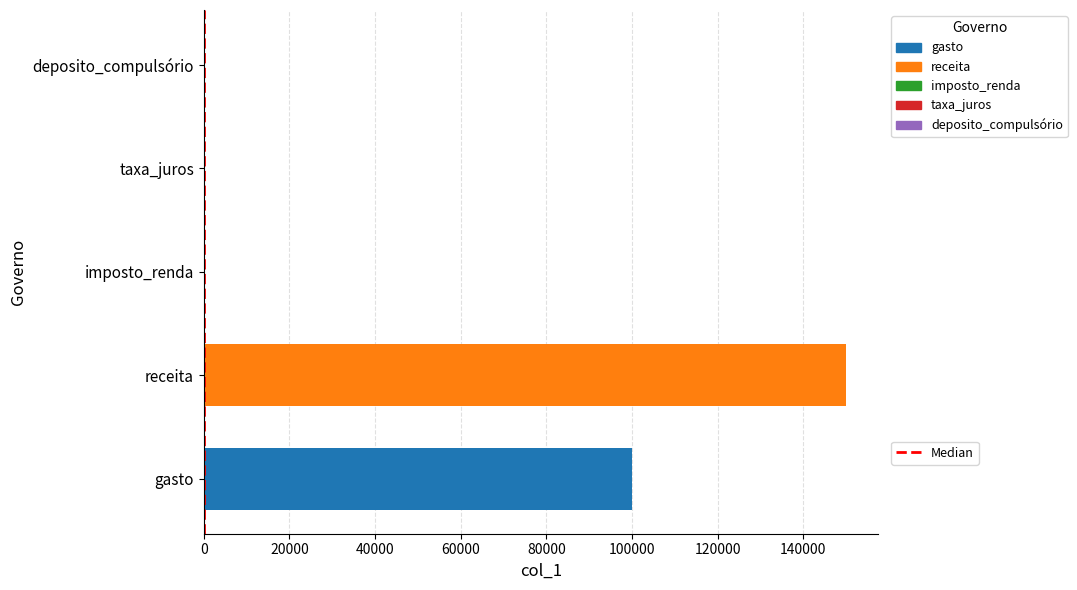

Are the bars horizontal?

Yes